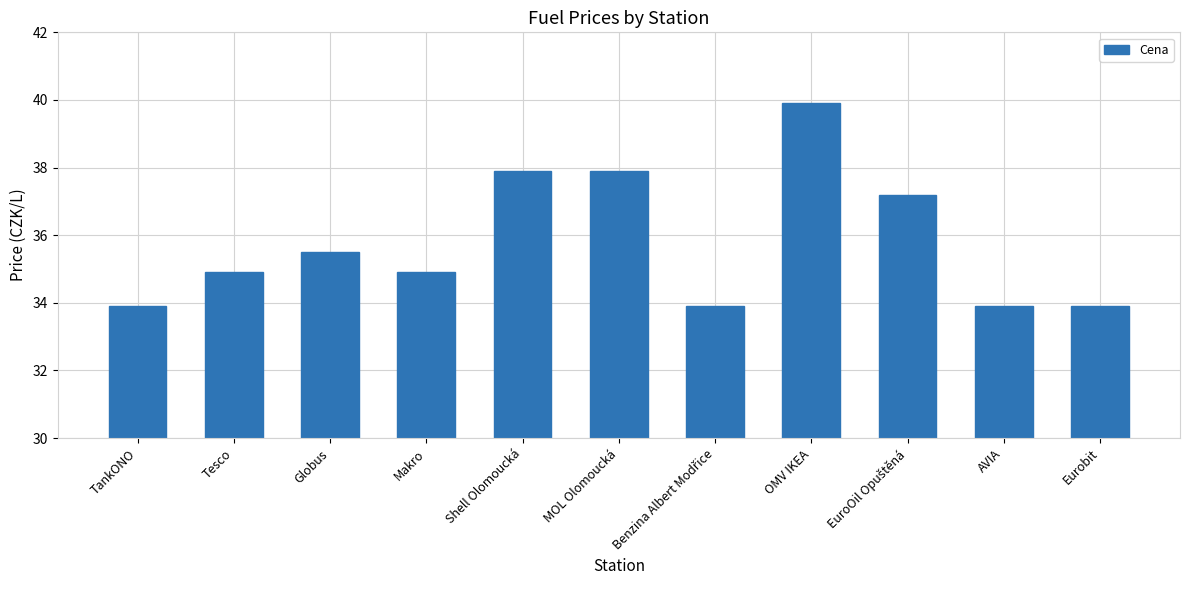

Reading right to left, extract all data points from this chart.

33.9	33.9	37.2	39.9	33.9	37.9	37.9	34.9	35.5	34.9	33.9